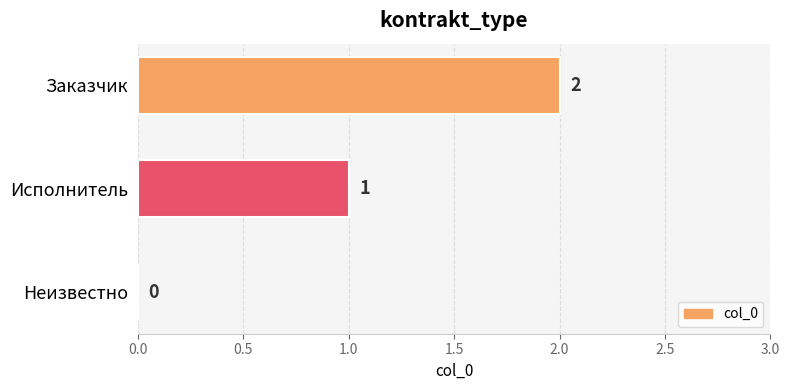

What is the average value?

1